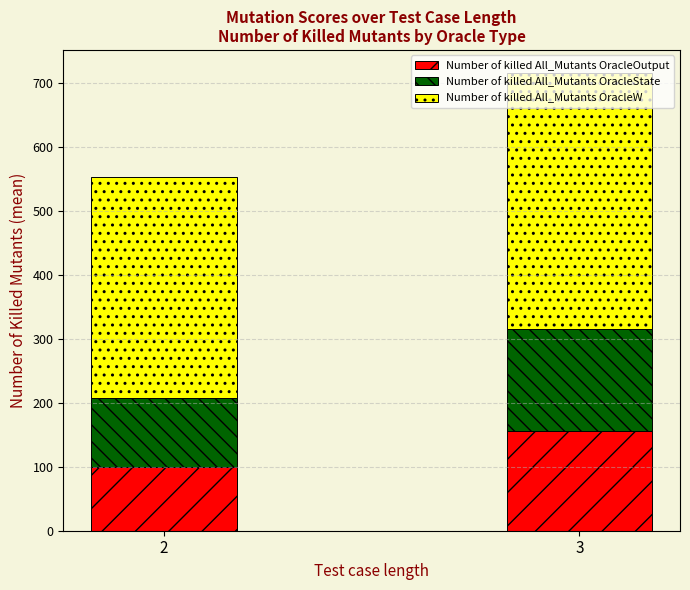

What is the lowest value of the Number of killed All_Mutants OracleOutput series?

99.9